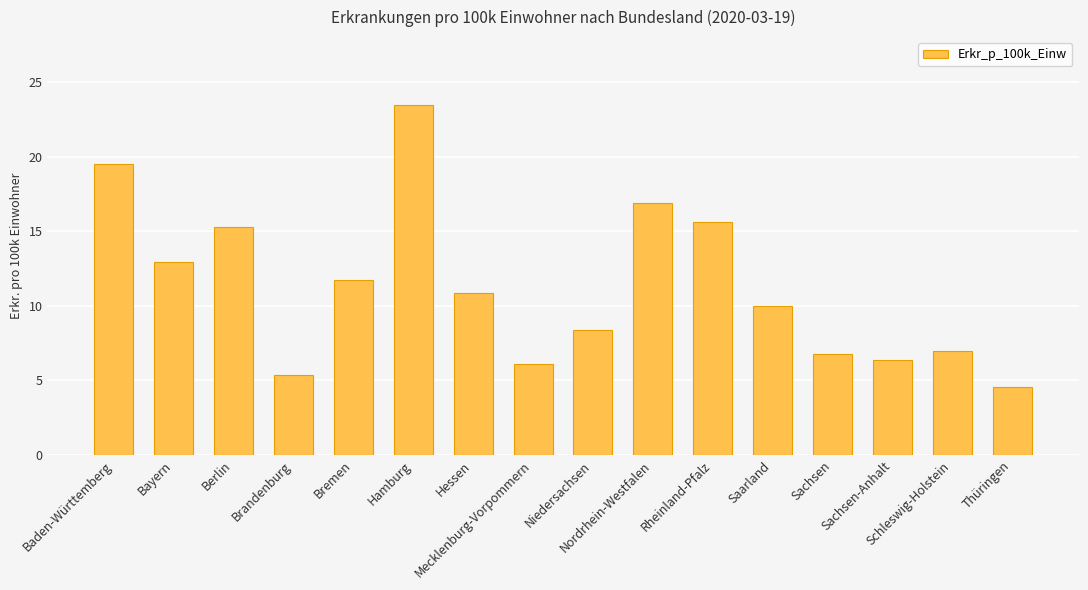

What is the difference between the values at Sachsen-Anhalt and Nordrhein-Westfalen?

10.6